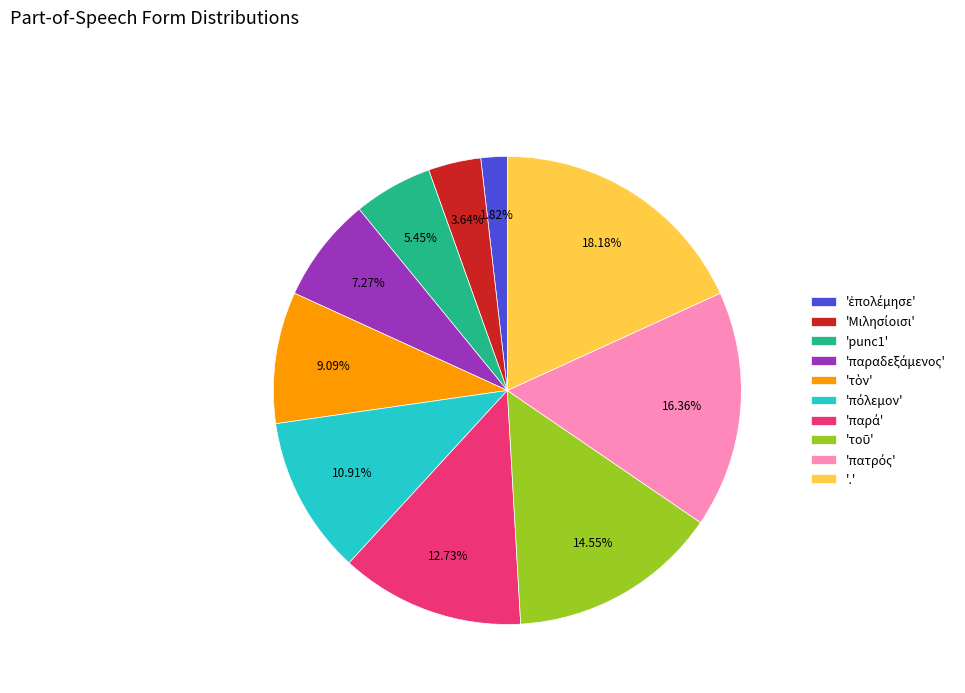

What is the largest slice in the pie chart?

'.'